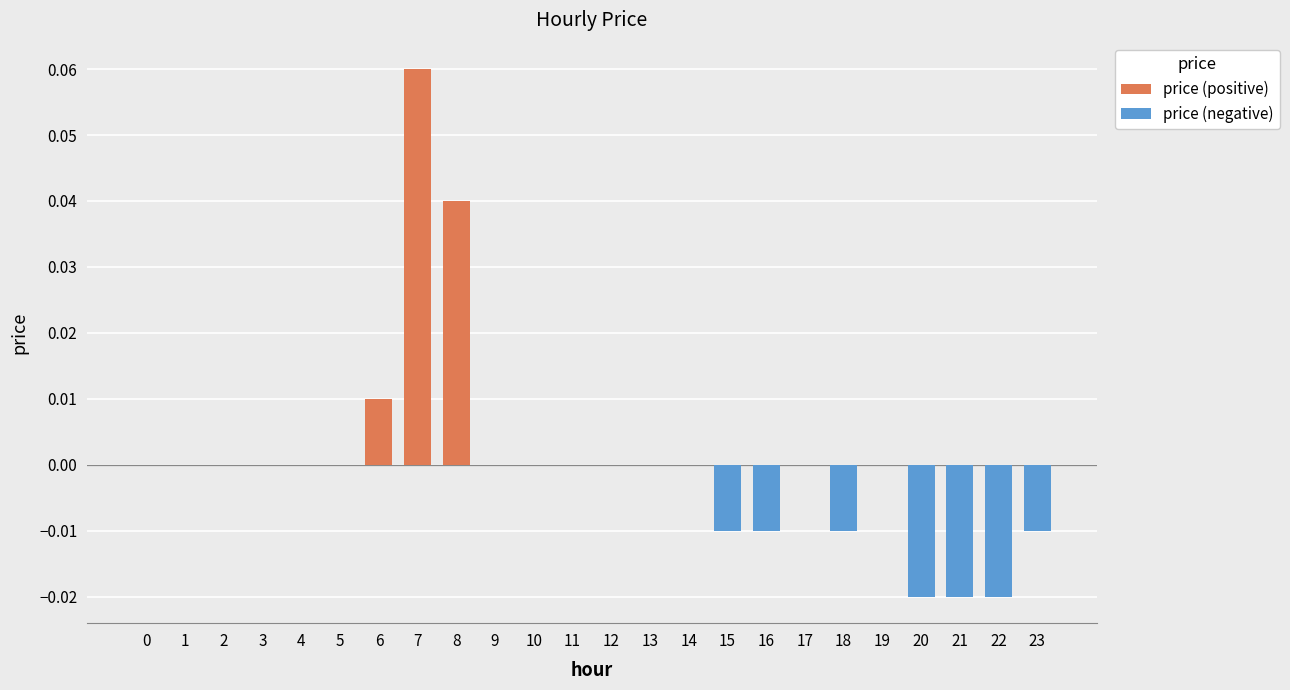

List the labels in order of value, smallest first.

20, 21, 22, 15, 16, 18, 23, 0, 1, 2, 3, 4, 5, 9, 10, 11, 12, 13, 14, 17, 19, 6, 8, 7